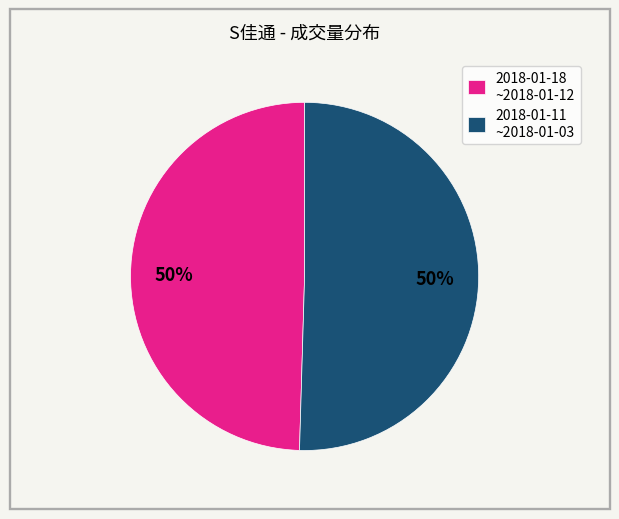

What percentage is the 2018-01-11 ~2018-01-03 slice, to the nearest percent?

50%